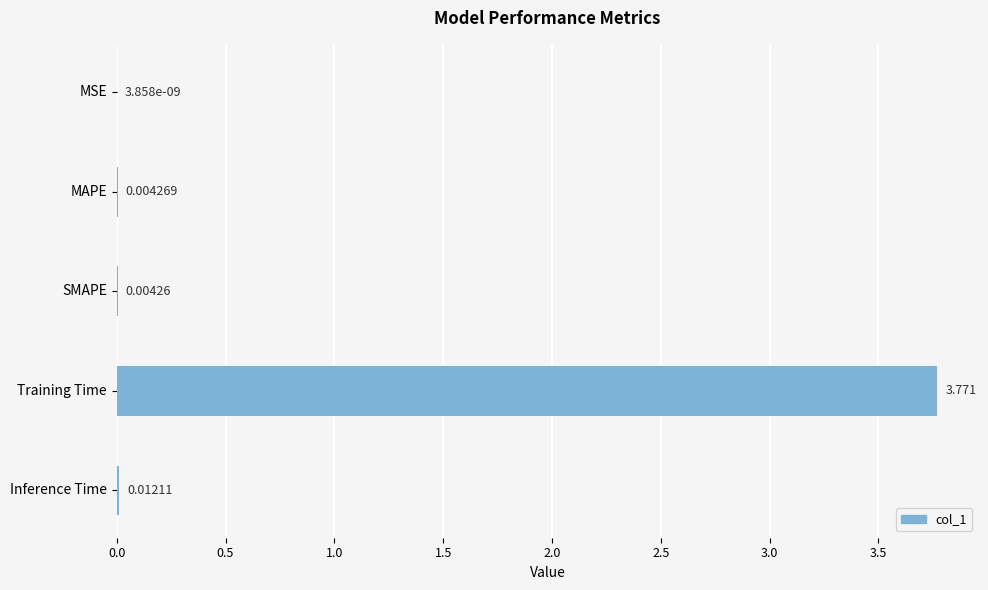

At which label is the value closest to 1?

Inference Time